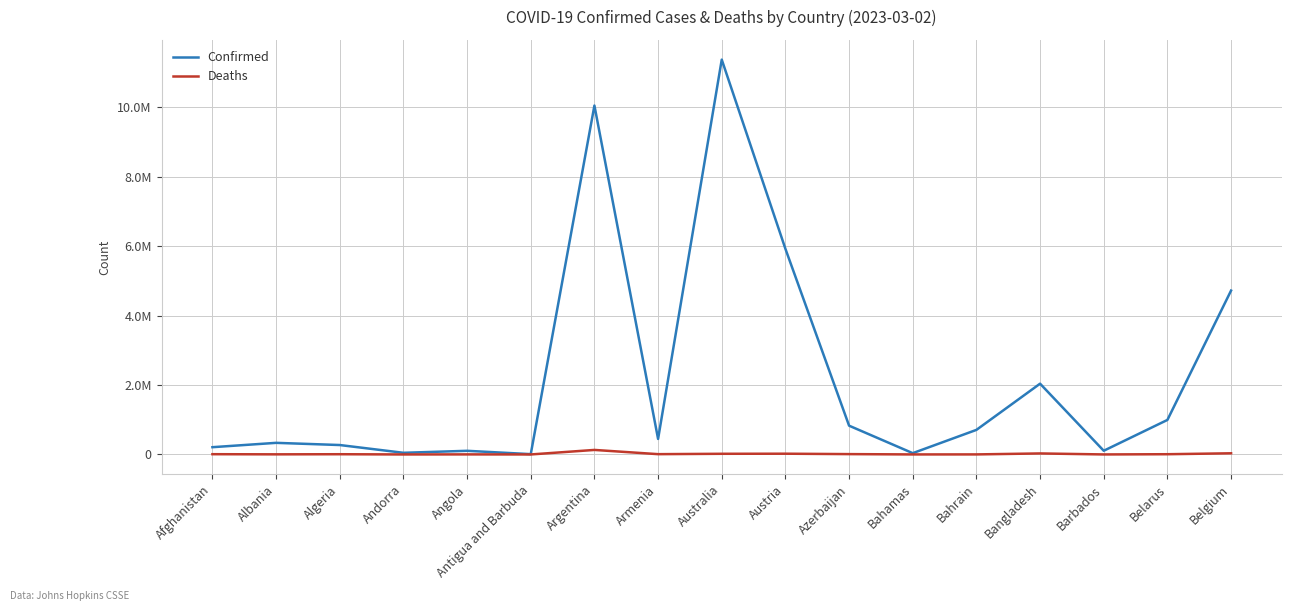

What are all the series names shown in the legend?

Confirmed, Deaths